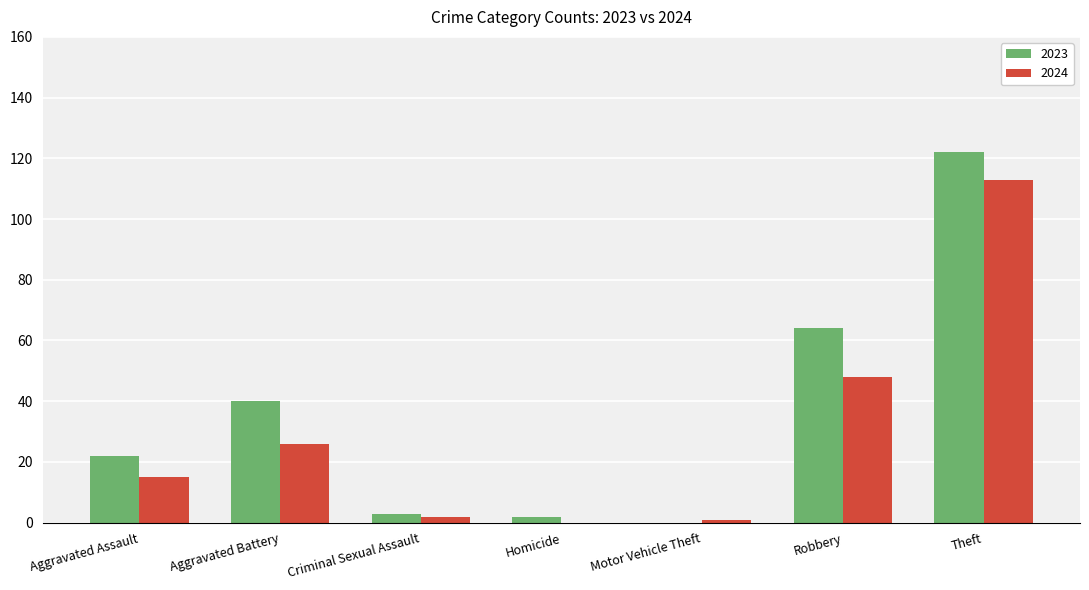

Are the bars horizontal?

No